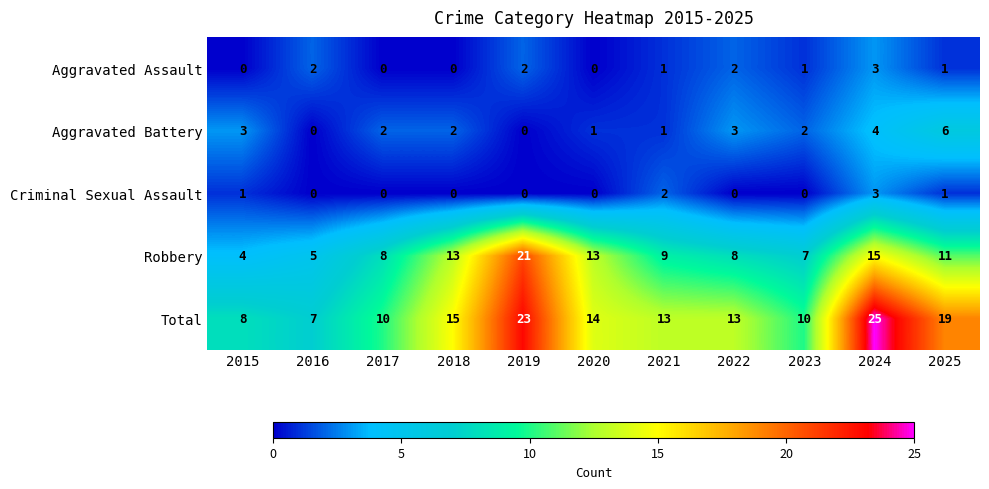

At 2023, list the series in order from smallest to largest.

Criminal Sexual Assault, Aggravated Assault, Aggravated Battery, Robbery, Total